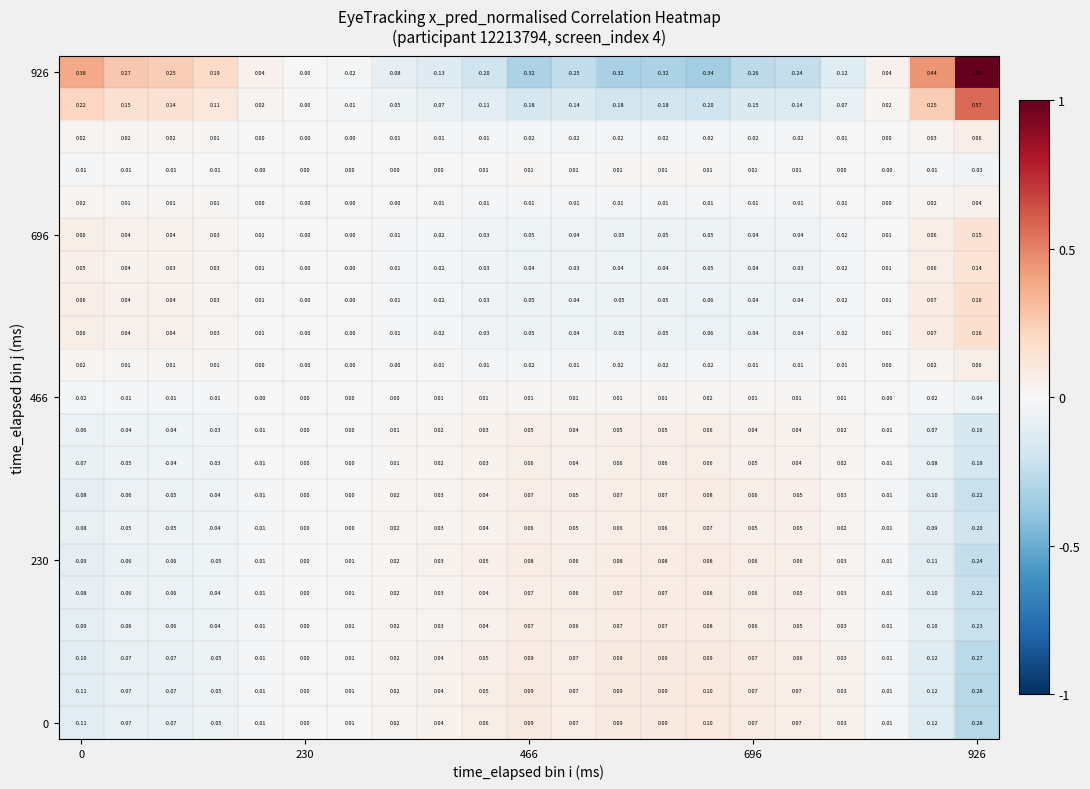

How many data points does each series have?

21